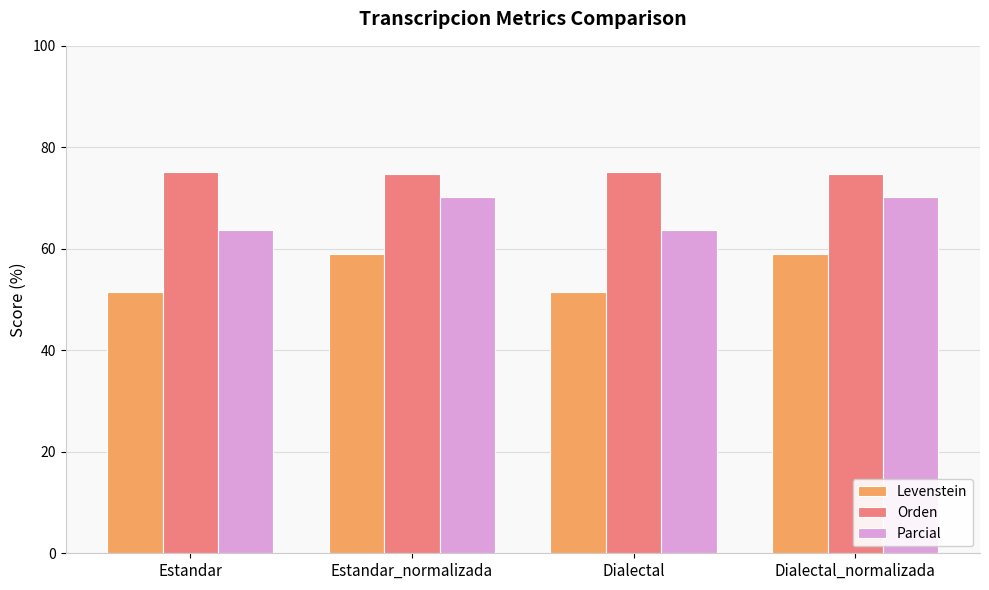

What is the minimum value for Parcial?

63.8